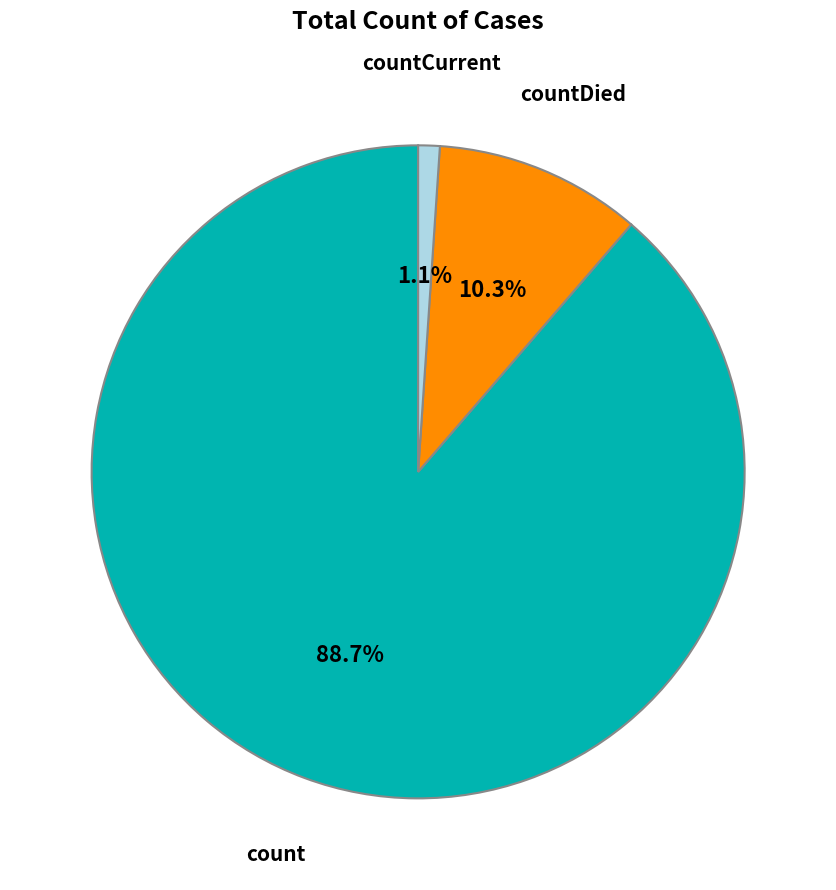

Is there any slice that represents more than half of the pie?

Yes